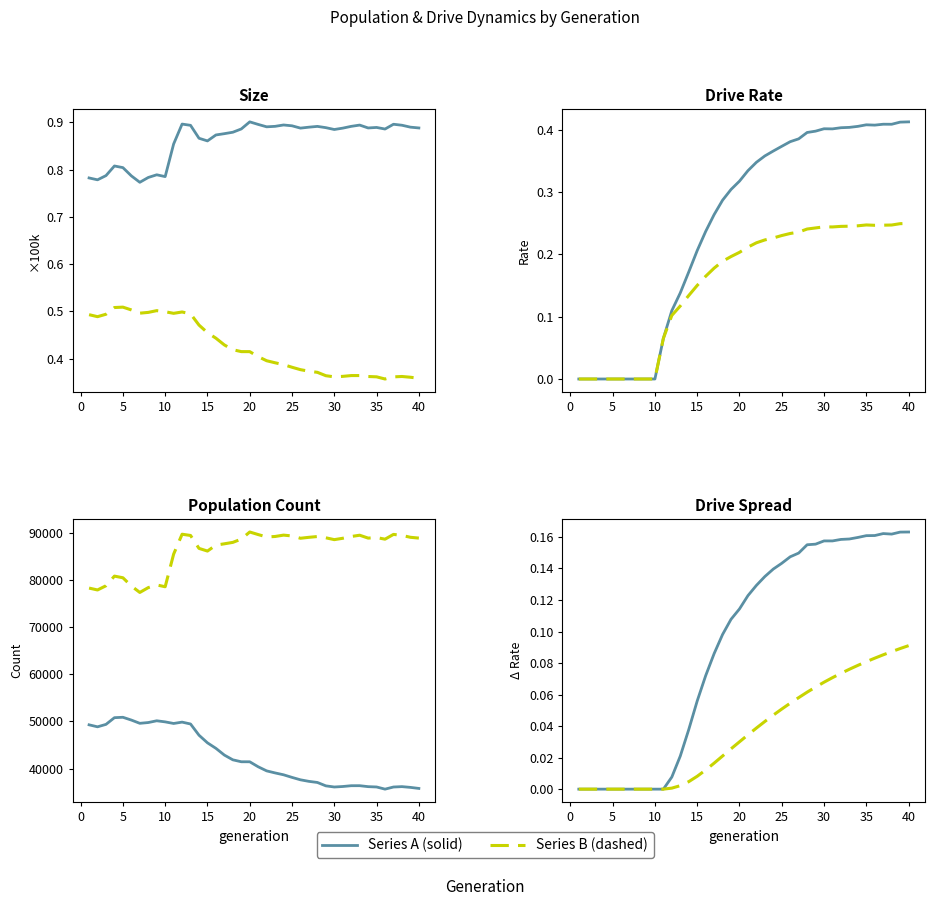

What is the maximum value shown in the chart?

90124.0